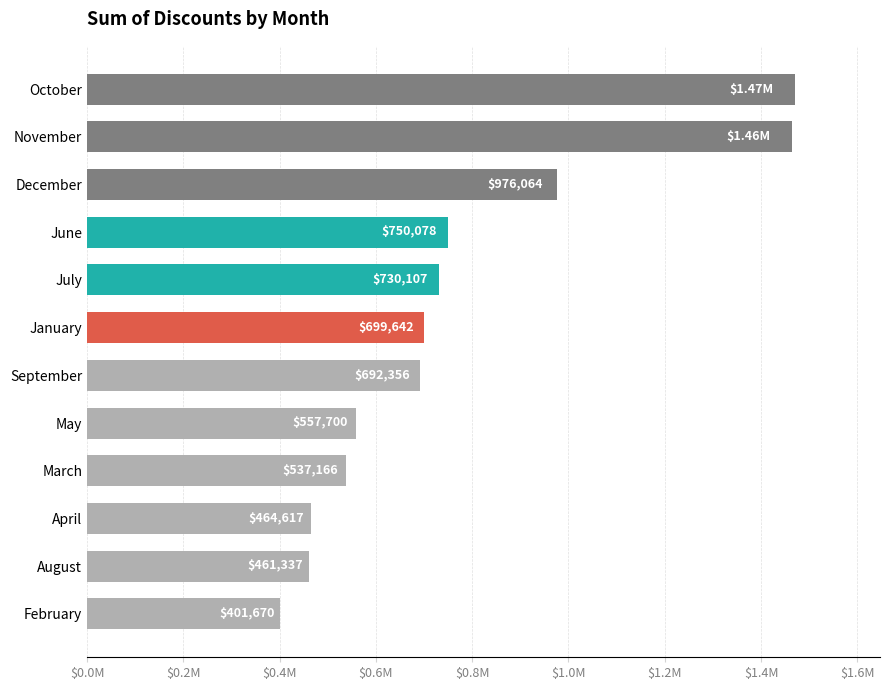

Does the chart contain any negative values?

No